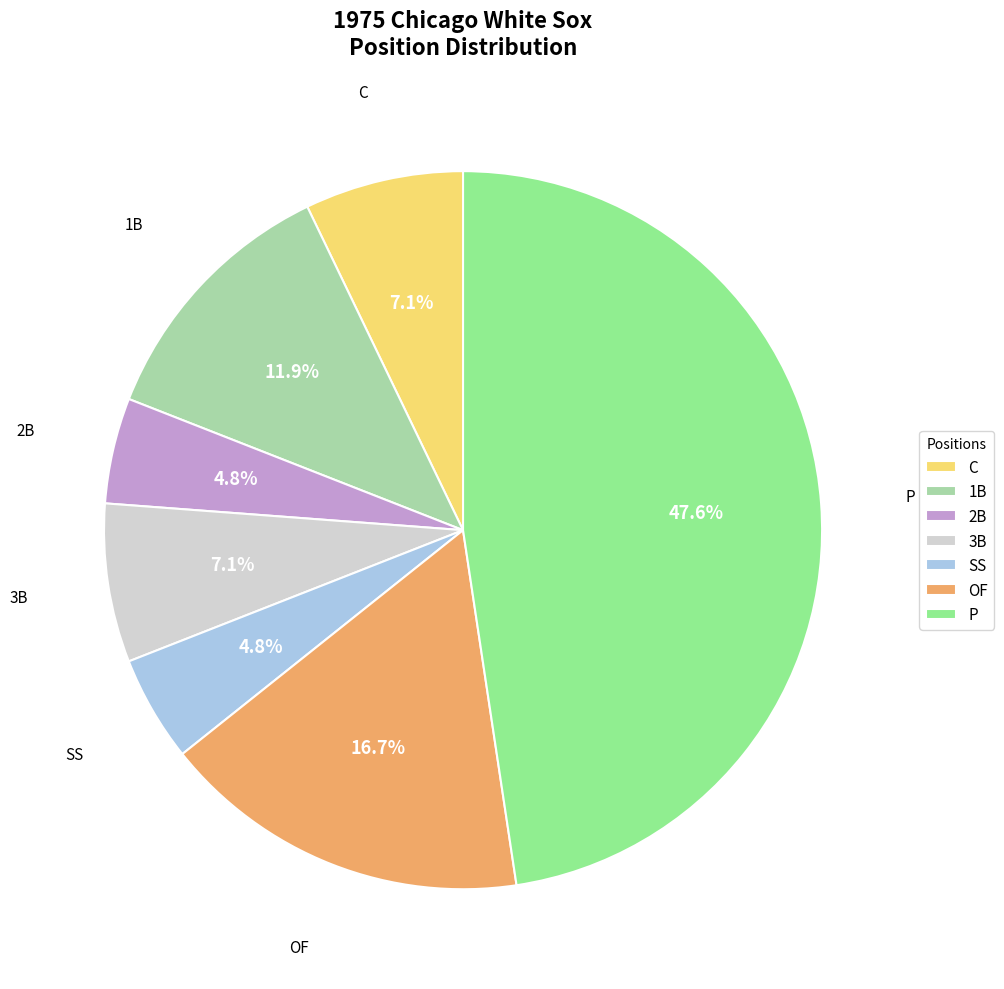

Count the number of slices in the pie.

7